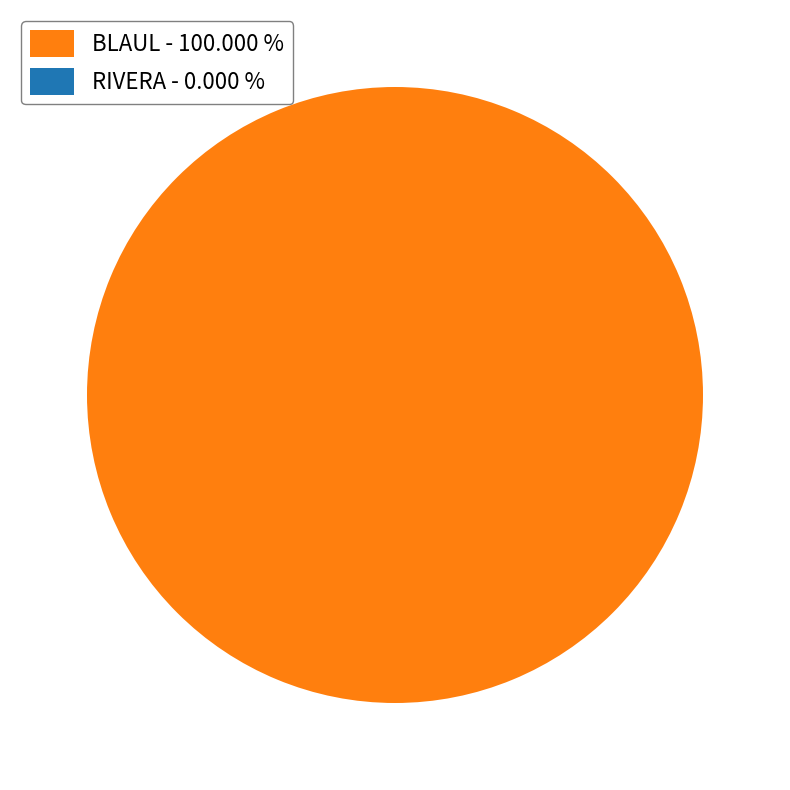

How many segments does this pie chart have?

2